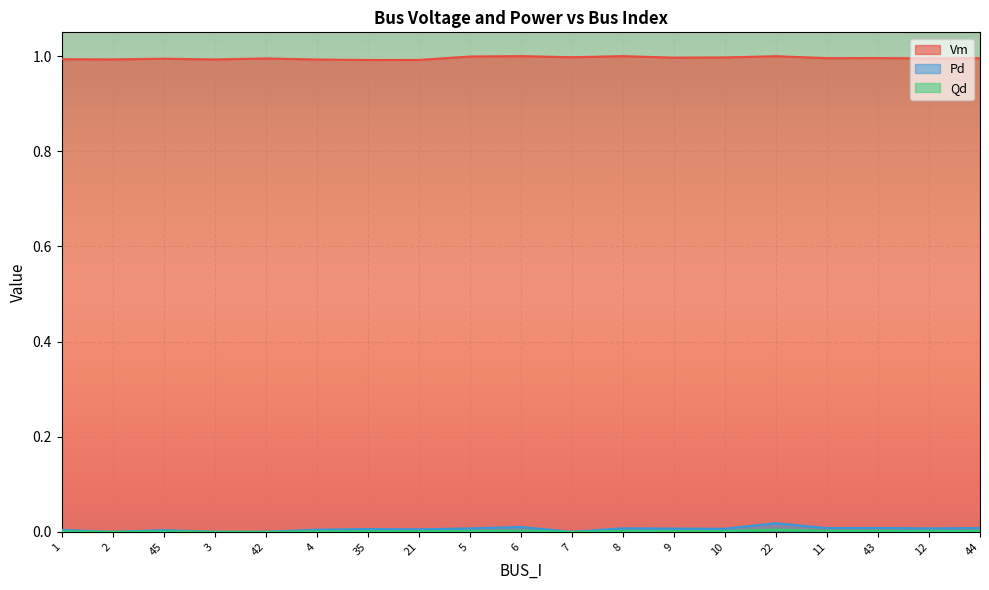

Does the chart display data point markers on the line(s)?

No